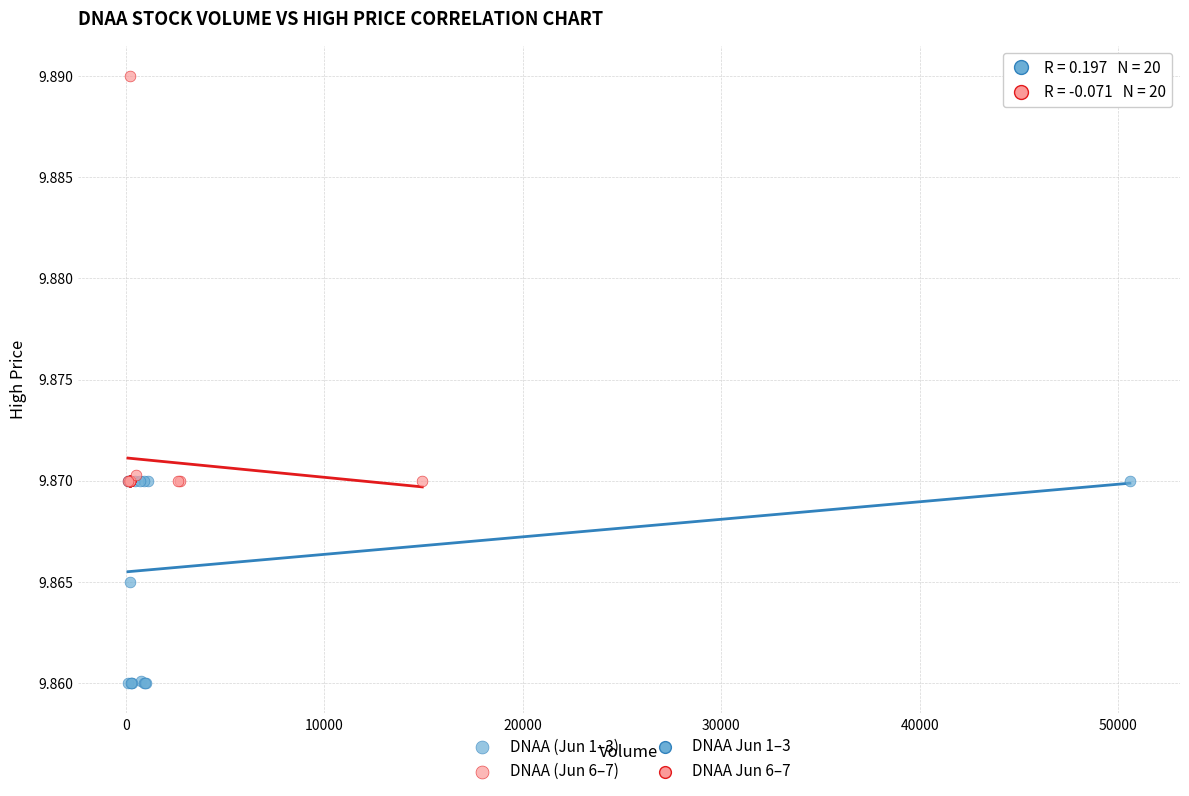

Which series has the largest Y range (max minus min)?

DNAA (Jun 6–7)